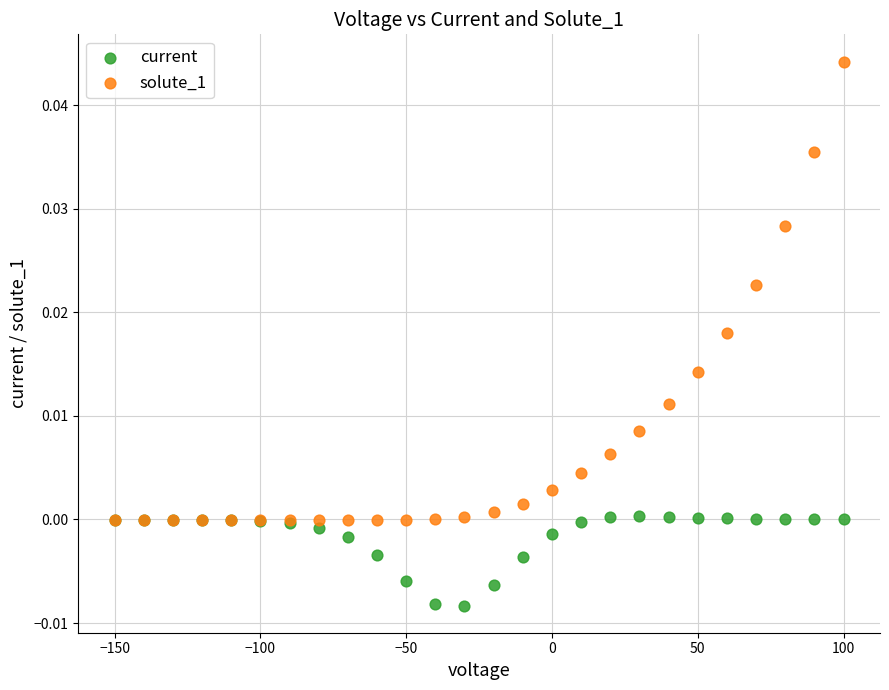

Which series contains the highest Y value?

solute_1